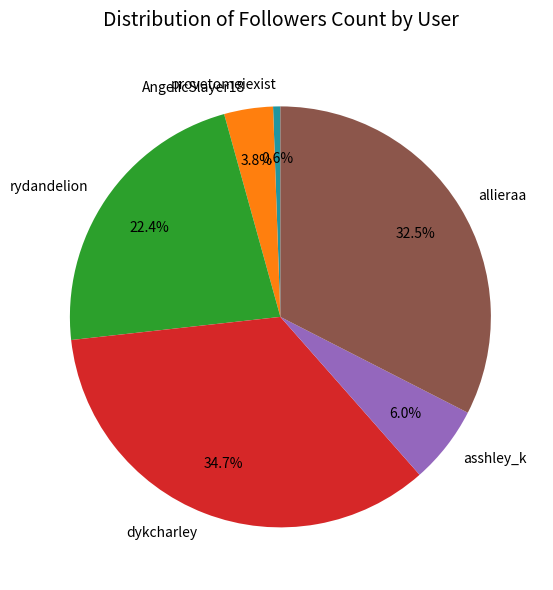

To the nearest percent, what is the combined percentage of rydandelion and asshley_k?

28%